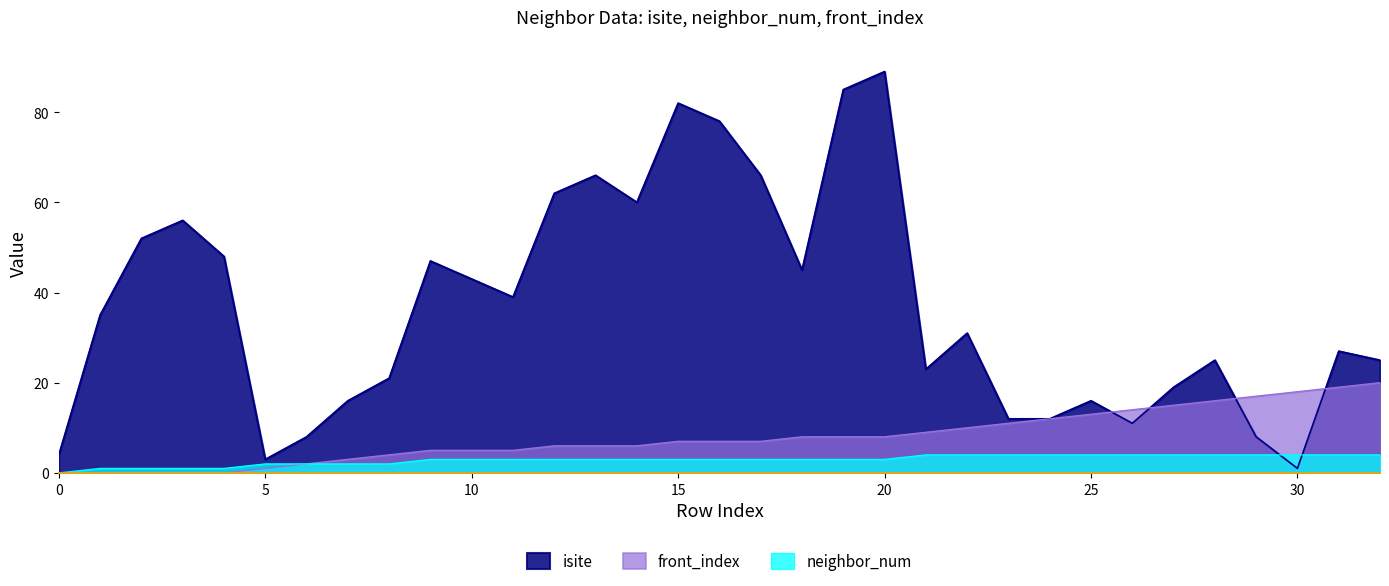

True or false: front_index has more than 1 points higher than both neighbors.

False